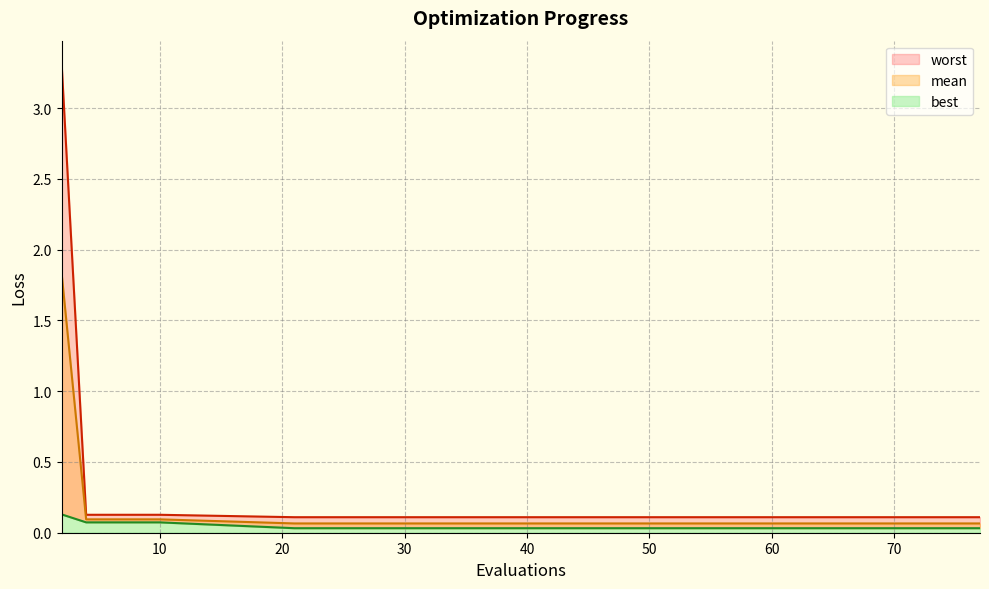

List the series in order of their overall mean, lowest first.

best, mean, worst